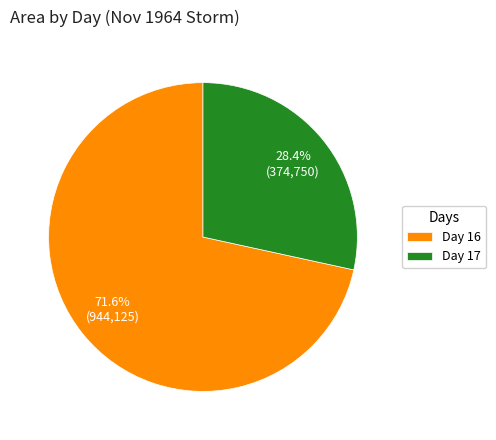

Count the number of slices in the pie.

2